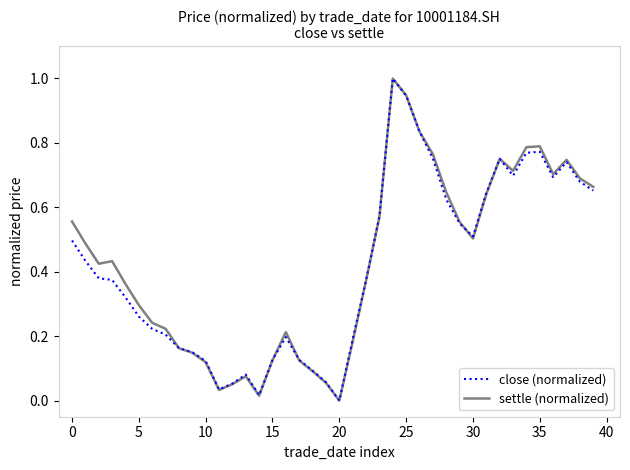

What is the highest value of the settle (normalized) series?

1.0